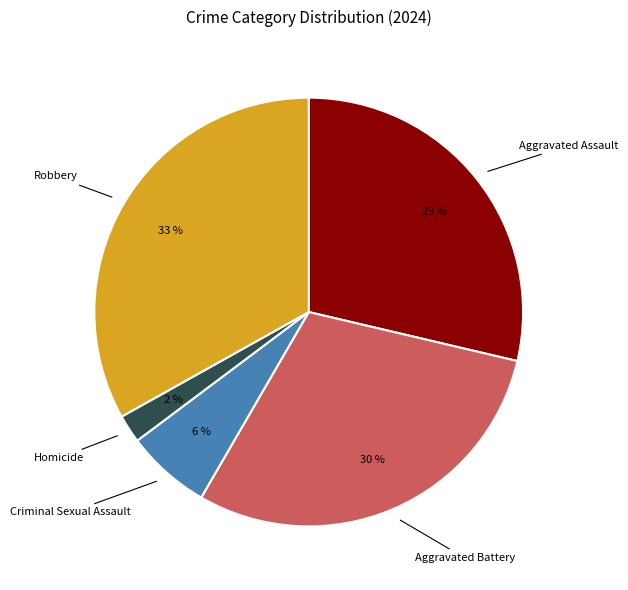

To the nearest percent, what is the combined percentage of Criminal Sexual Assault and Aggravated Battery?

36%